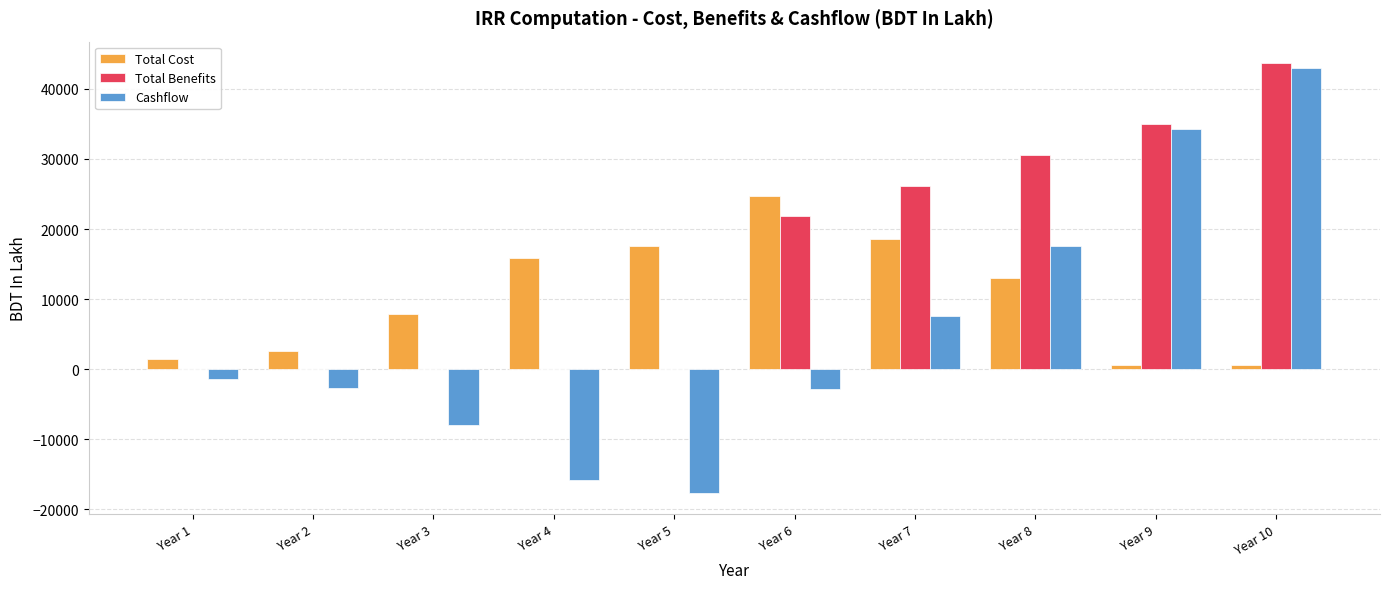

The value of Cashflow at Year 6 is -2884.9. True or false?

True